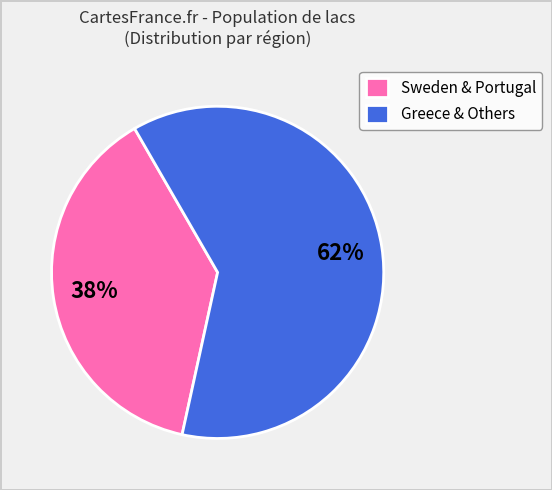

The Sweden & Portugal slice represents 38% of the pie. True or false?

True